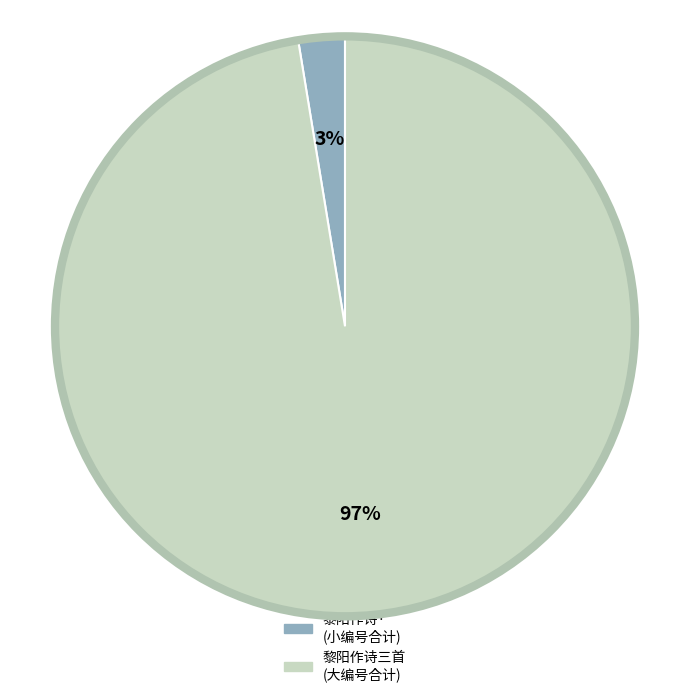

Is there a majority slice in this chart?

Yes